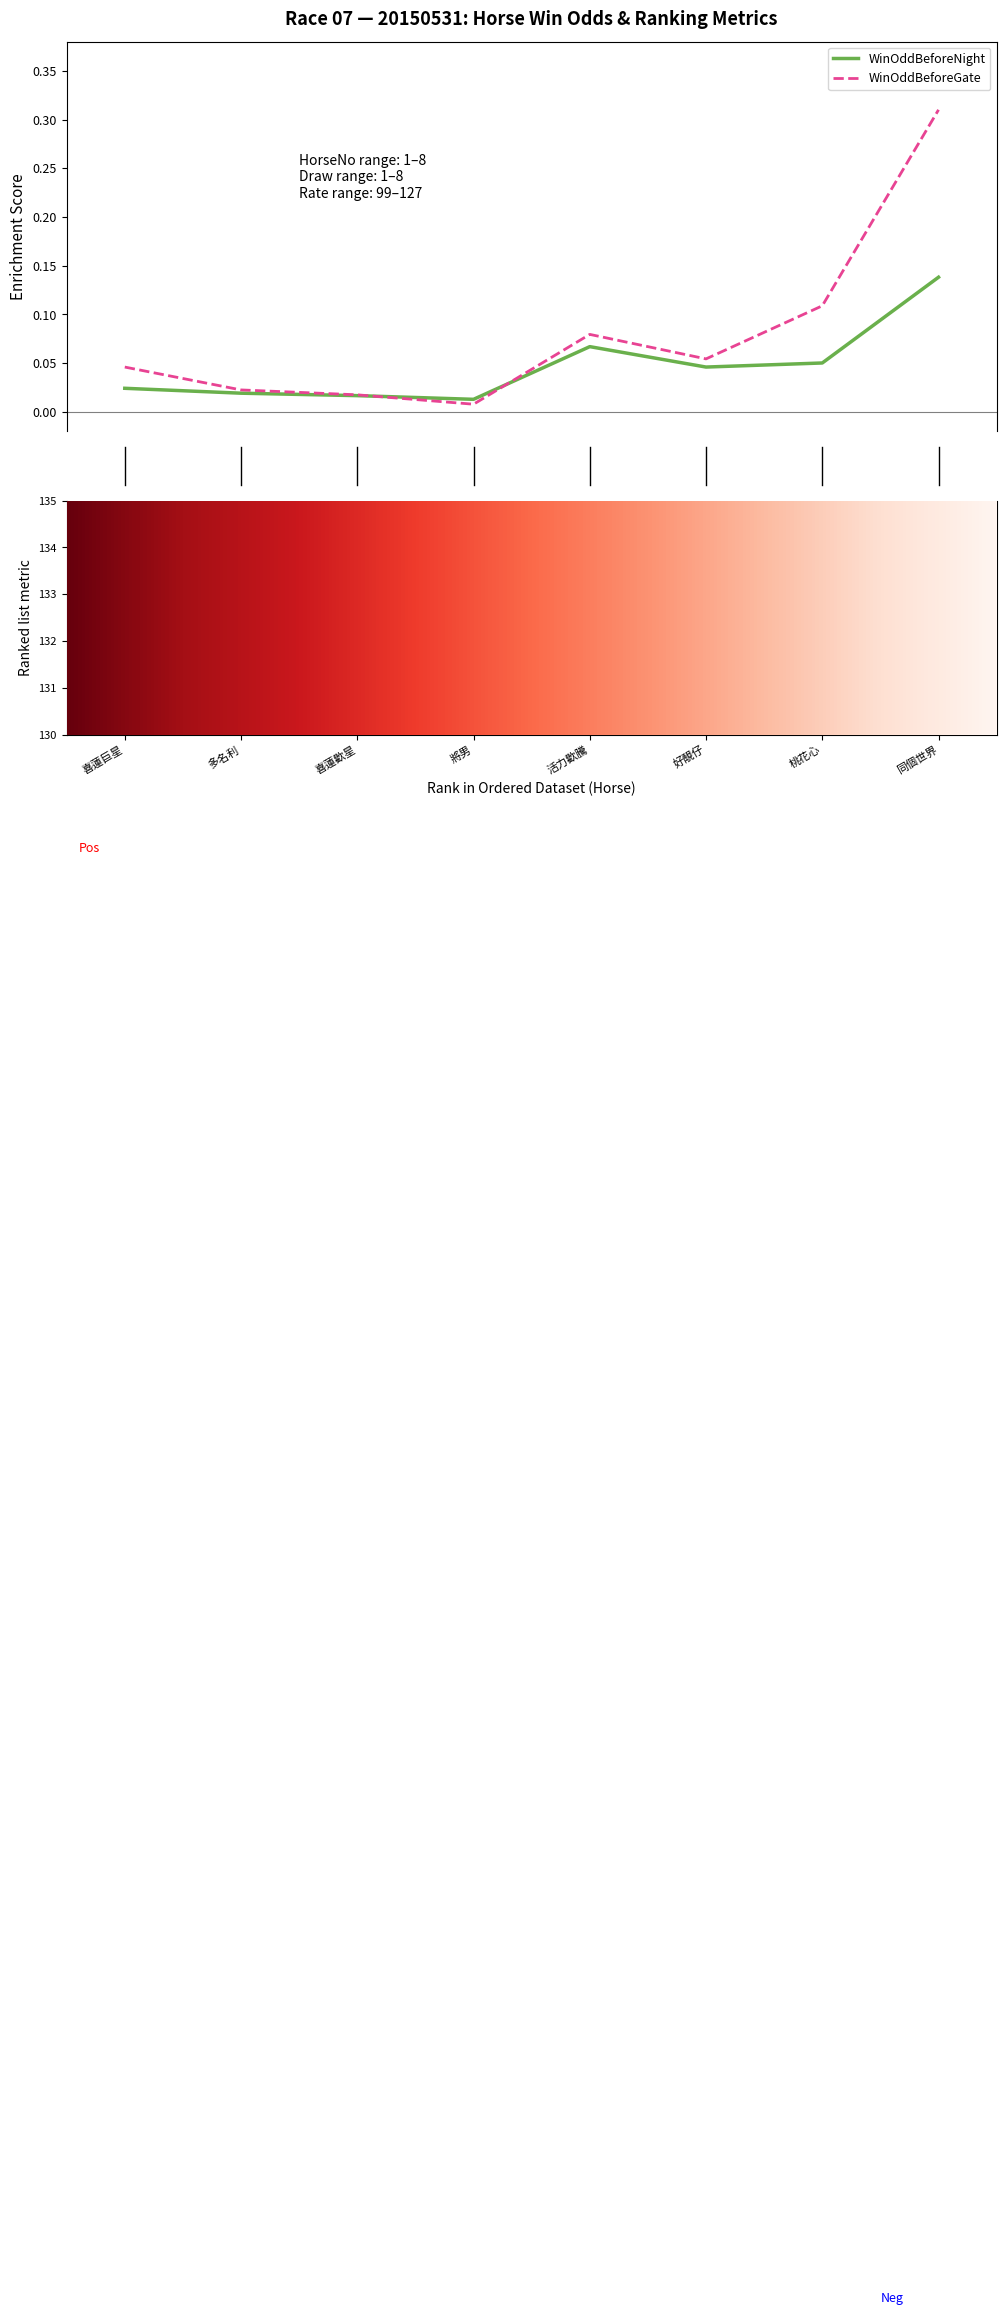

What is the difference between the maximum and minimum values in the WinOddBeforeGate series?

0.3